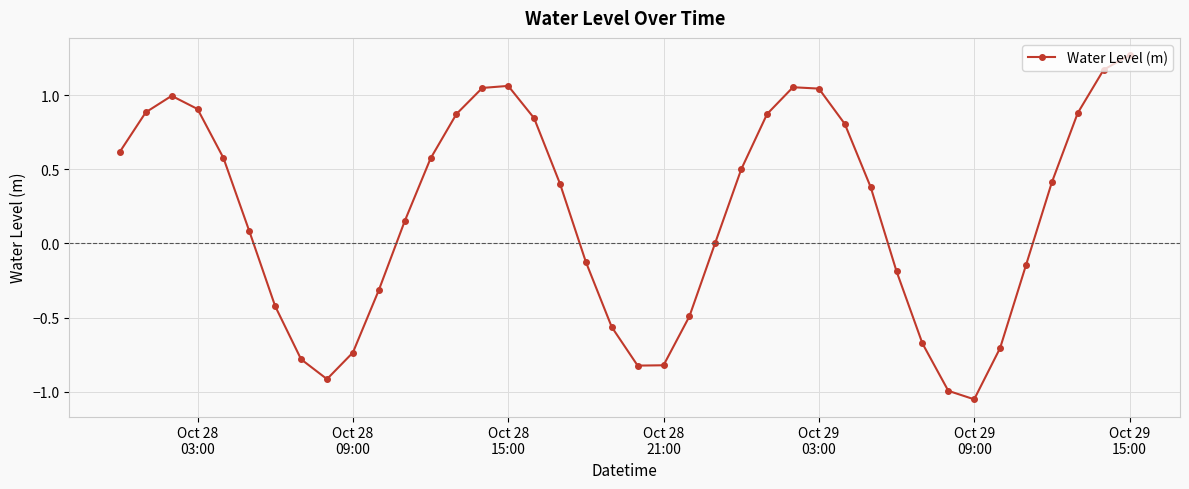

What is the difference between the second highest and second lowest values?

2.2